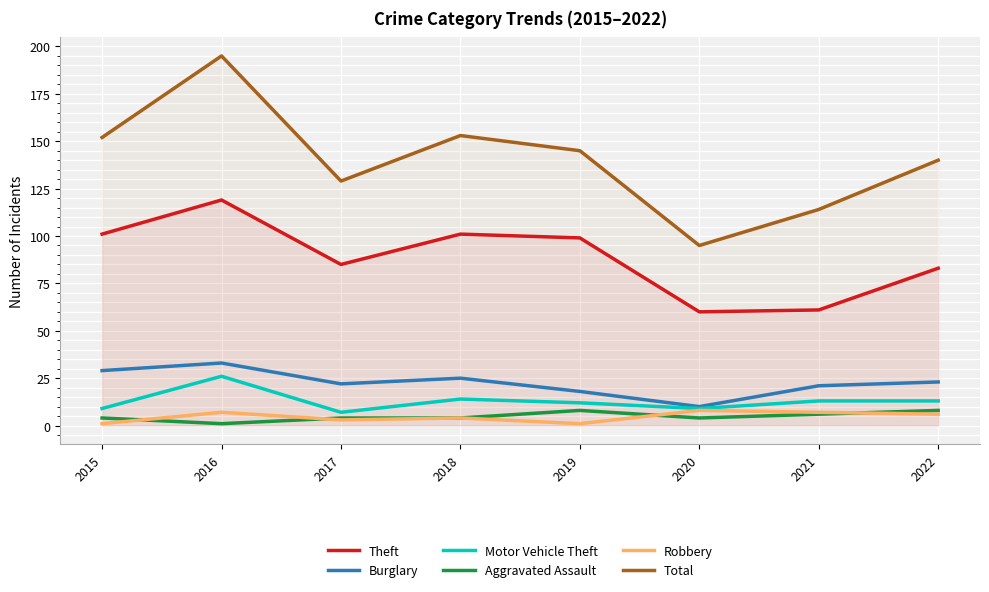

What is the highest value of the Motor Vehicle Theft series?

26